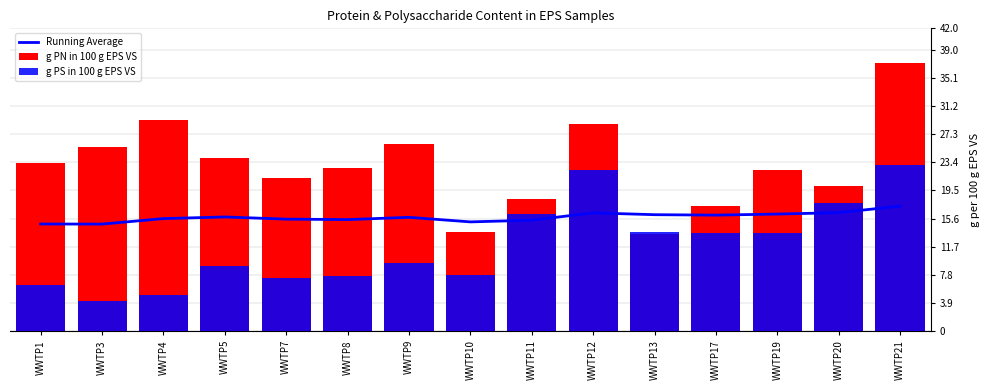

Rank the series by their maximum value, from lowest to highest.

Running Average, g PS in 100 g EPS VS, g PN in 100 g EPS VS